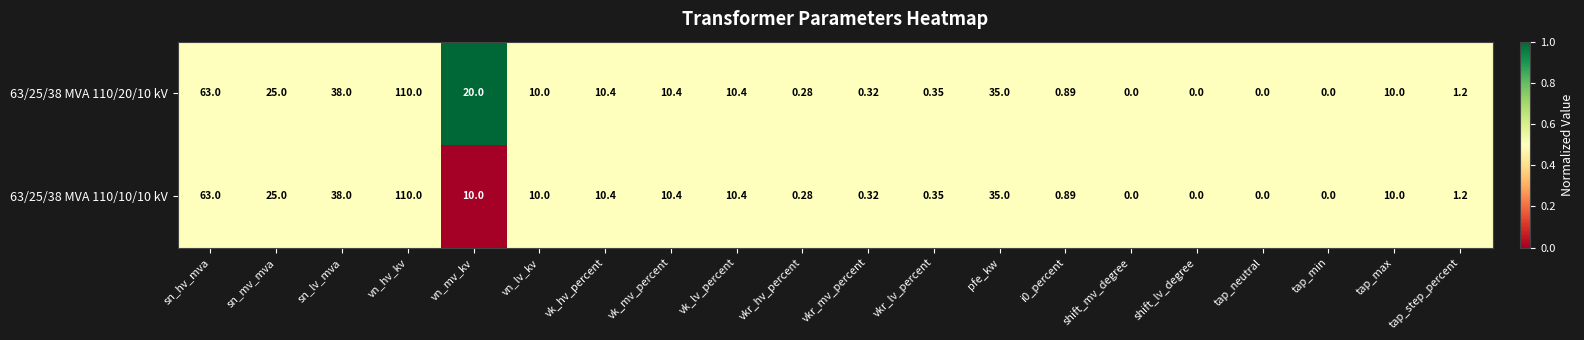

Count the number of categories in the chart.

20